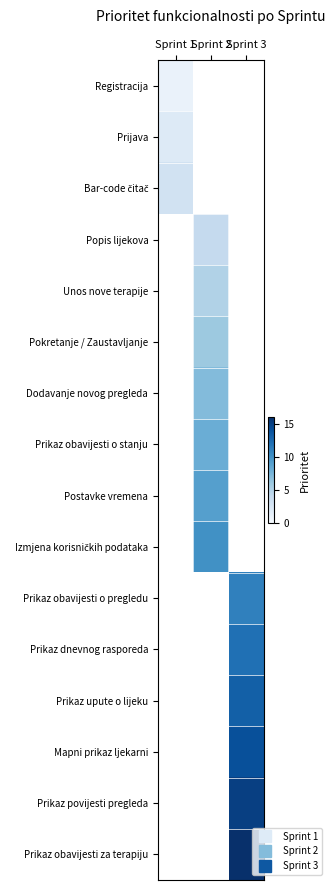

What is the maximum value shown in the chart?

16.0